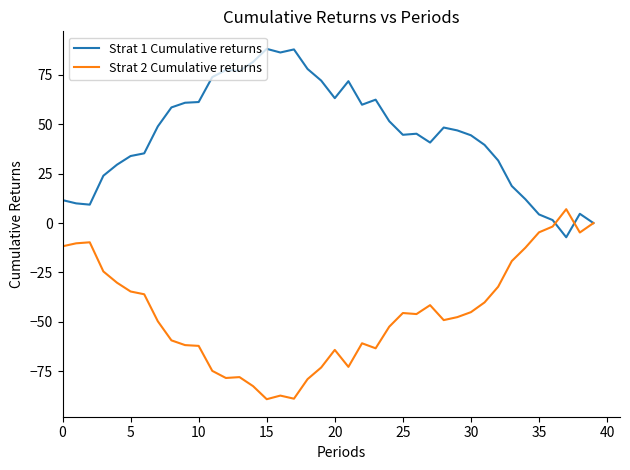

Rank the series by their average value, from highest to lowest.

Strat 1 Cumulative returns, Strat 2 Cumulative returns